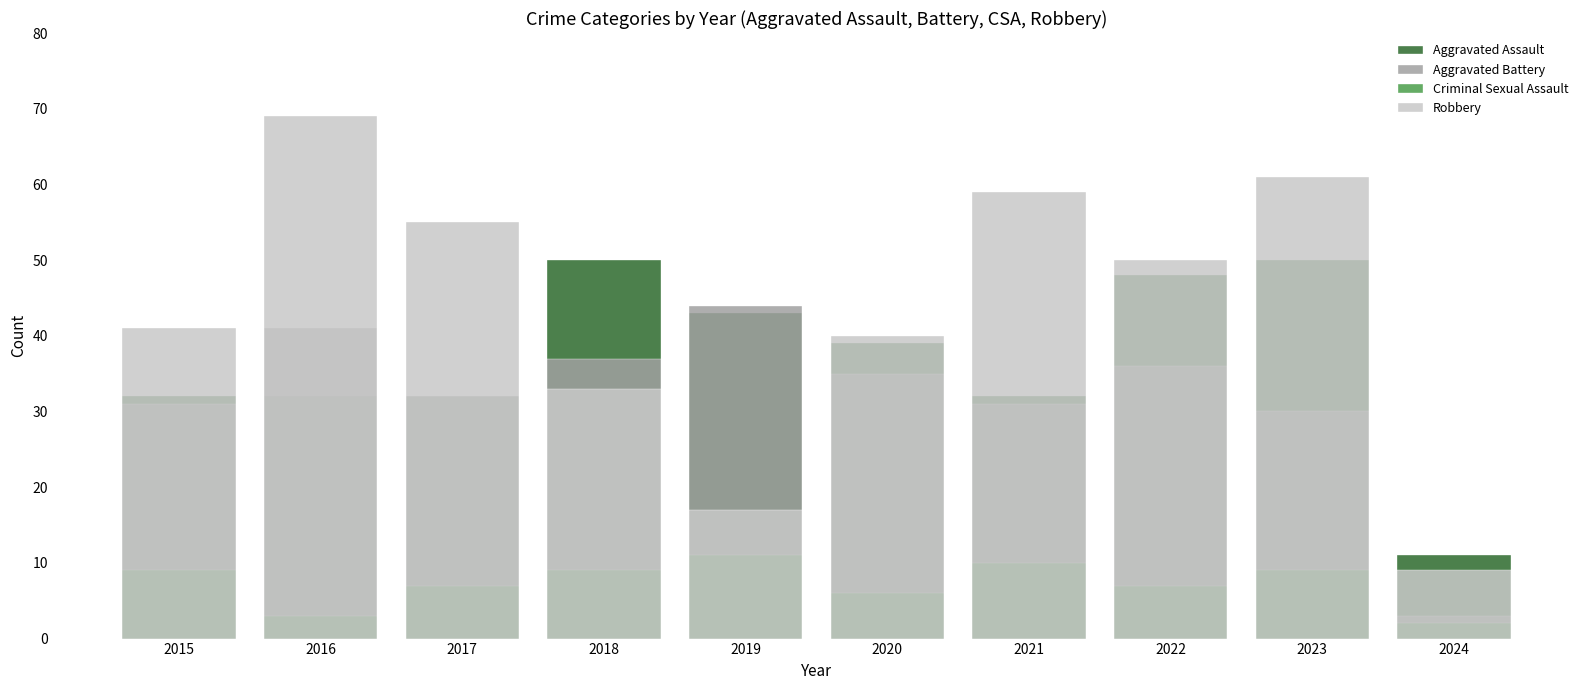

True or false: Aggravated Battery has a value of 18 at 2022.

False